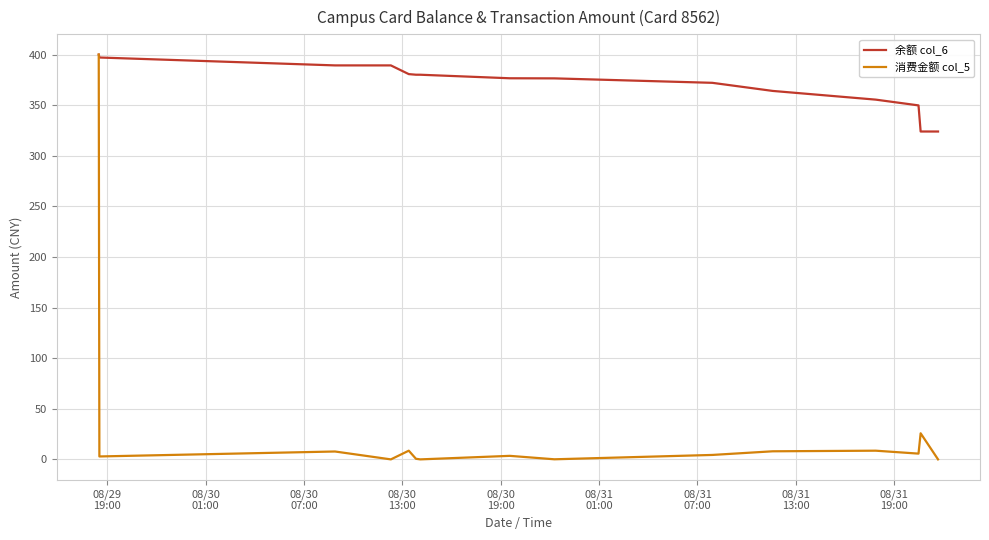

What is the lowest value of the 余额 col_6 series?

324.0